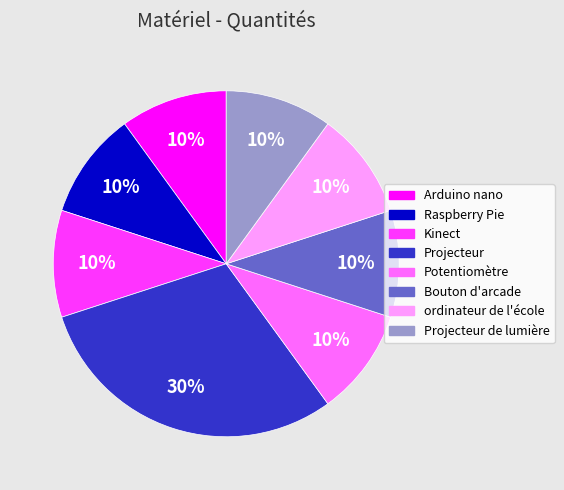

What is the largest slice in the pie chart?

Projecteur